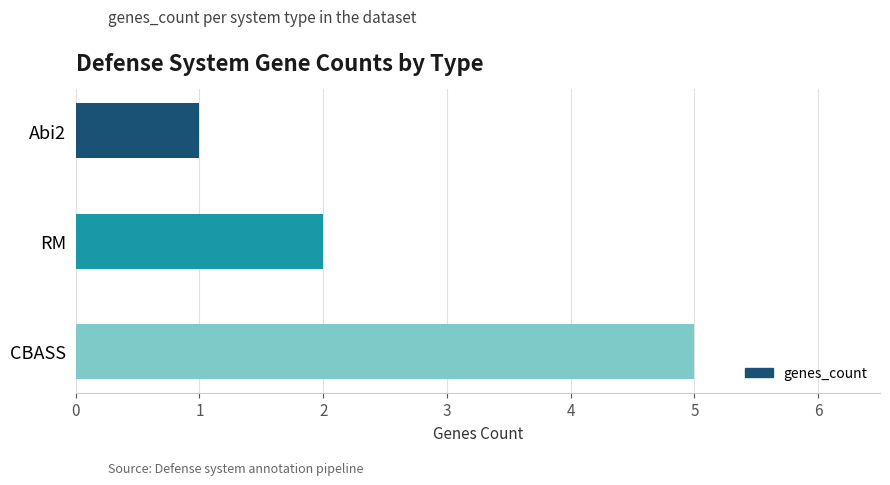

Which label corresponds to the largest value in the chart?

CBASS